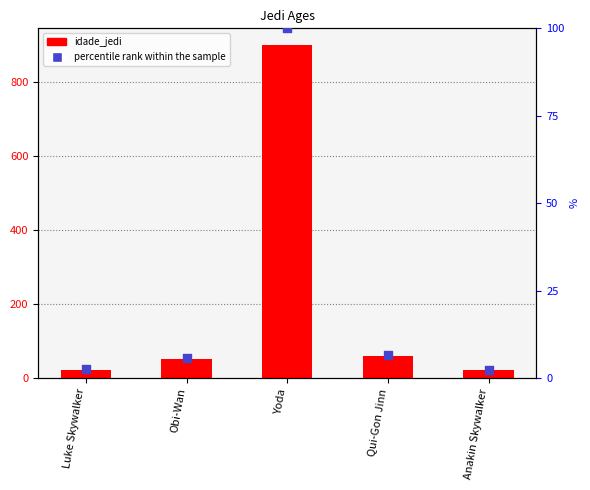

Which series has the widest spread of Y values?

idade_jedi